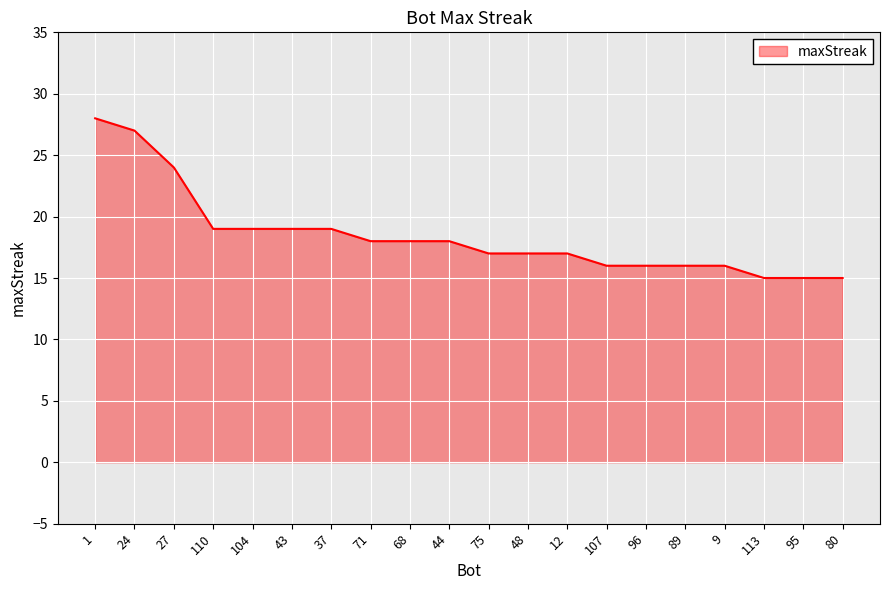

What is the maximum value shown in the chart?

28